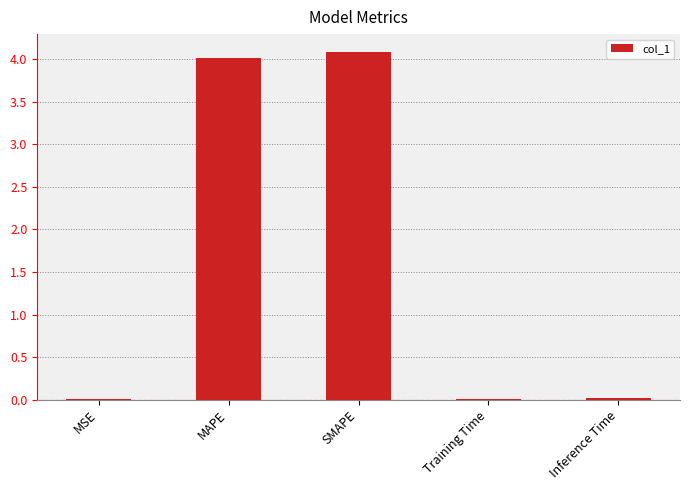

Read the value at SMAPE.

4.1